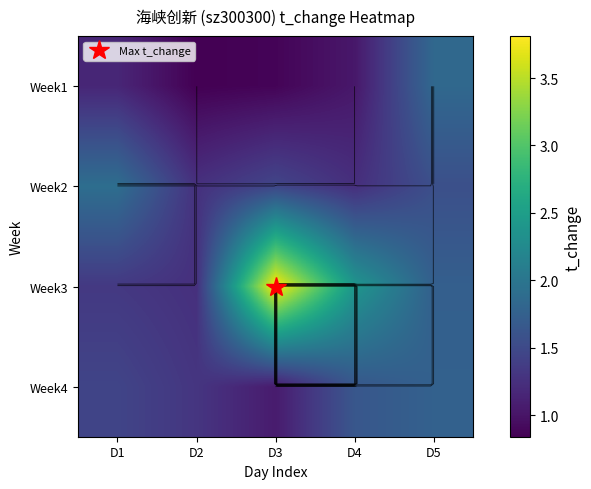

What is the sum of the Week3 values at D5 and D3?

5.5